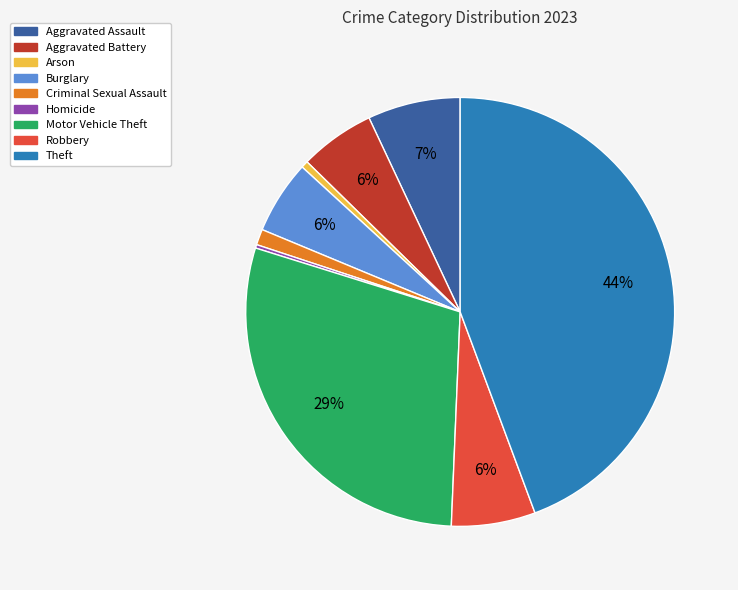

Do Aggravated Battery and Aggravated Assault together represent more than half of the pie?

No